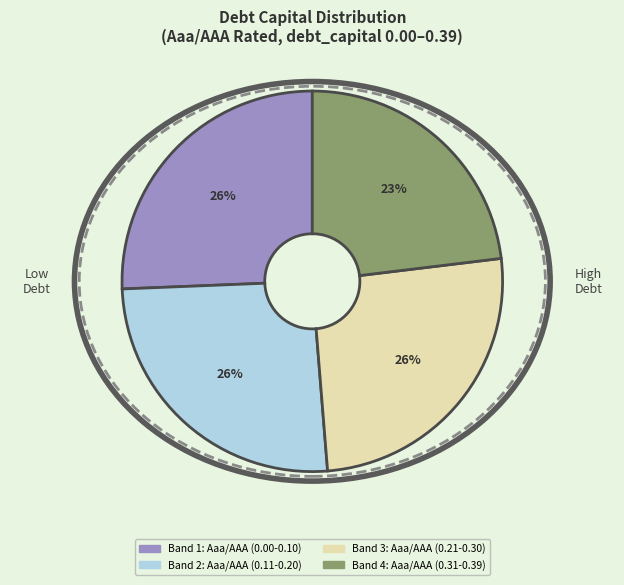

To the nearest percent, what is the difference between the largest and smallest slice percentages?

3%